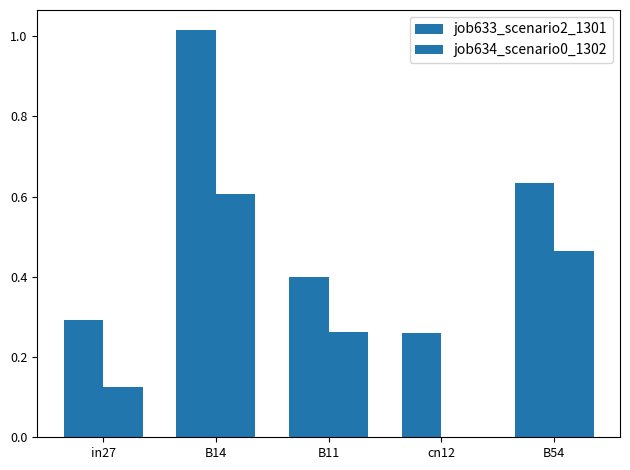

True or false: job633_scenario2_1301 has a value of 1.0 at B14.

True